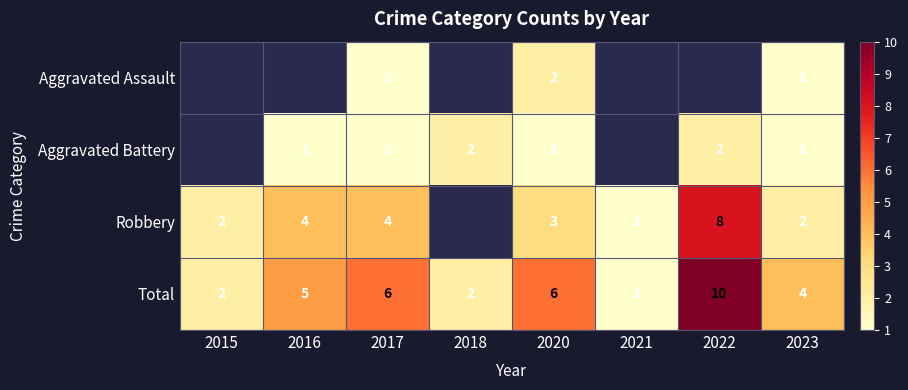

What is the sum of the Total values at 2017 and 2018?

8